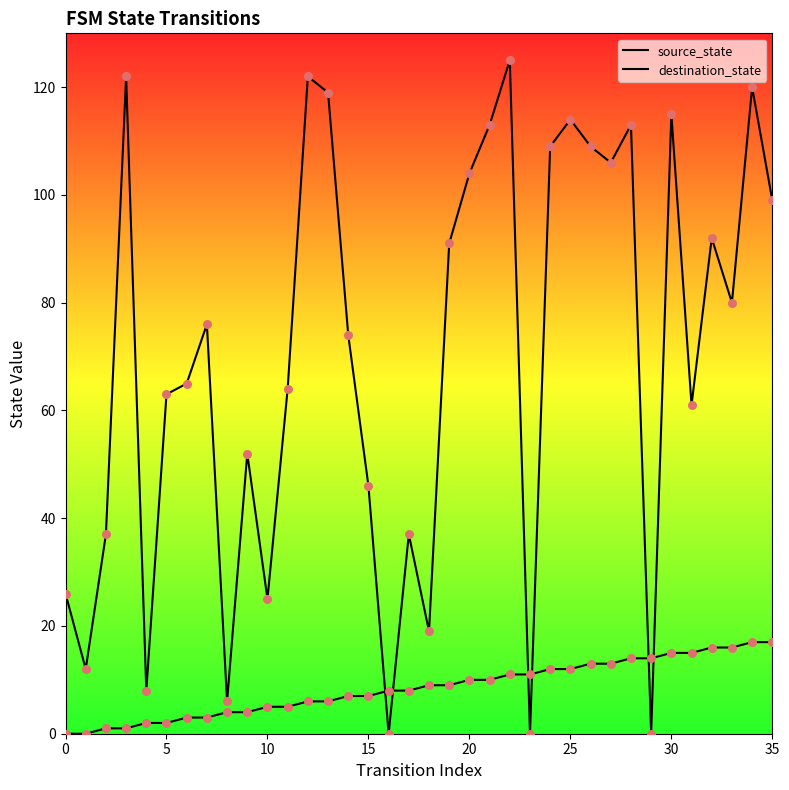

Is the value of destination_state at 22 greater than the value of source_state at 25?

Yes